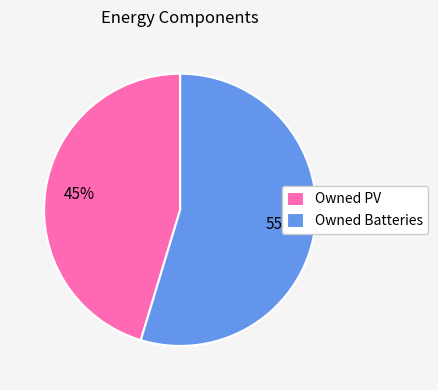

Which category has the smallest portion of the pie?

Owned PV